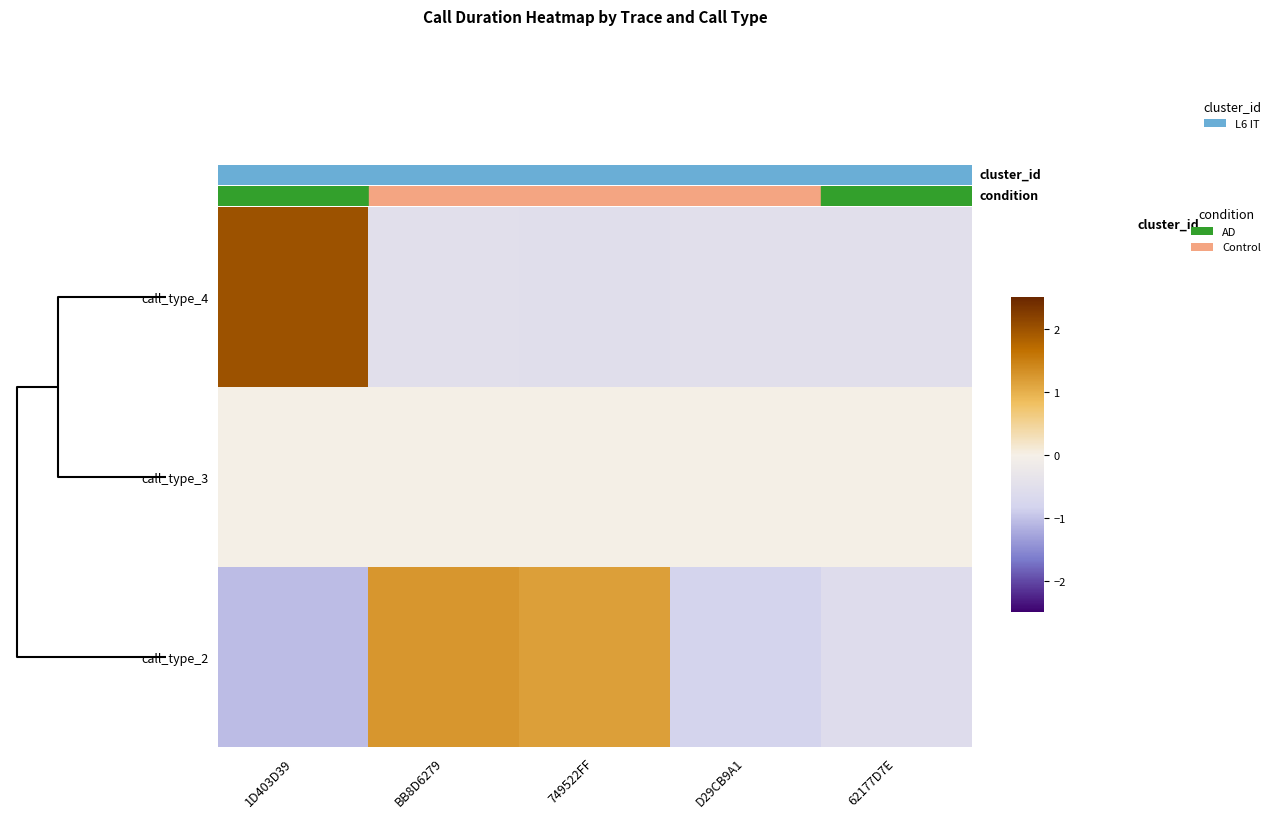

Which series has the largest total across all categories?

call_type_2